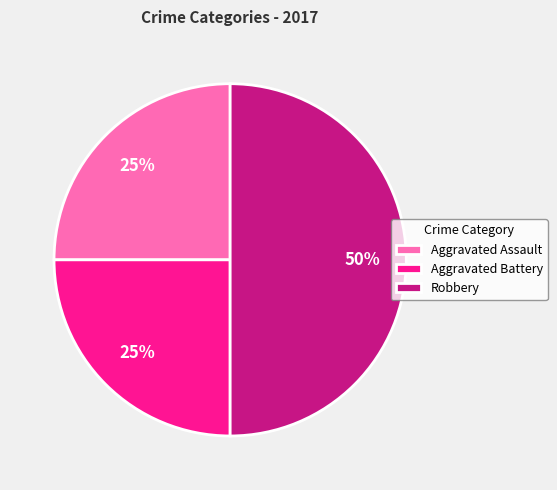

Which category has the biggest portion of the pie?

Robbery